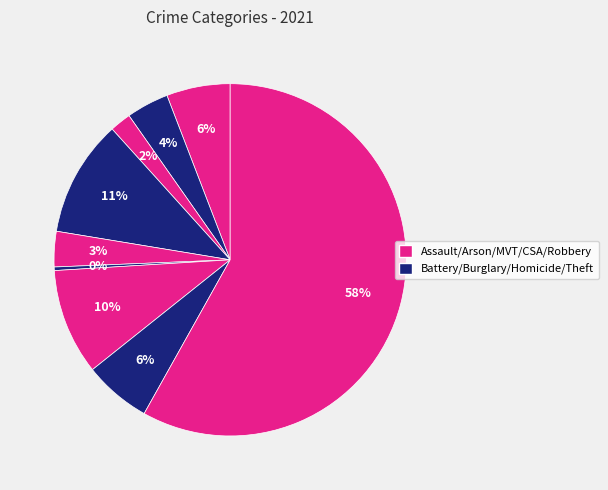

How many slices are in this pie chart?

9